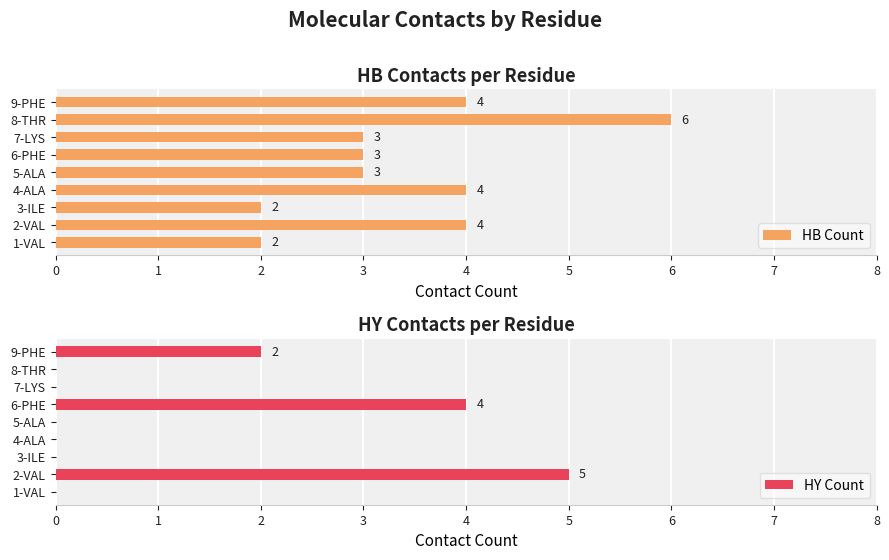

How many values in the HB Count series are below 3?

2